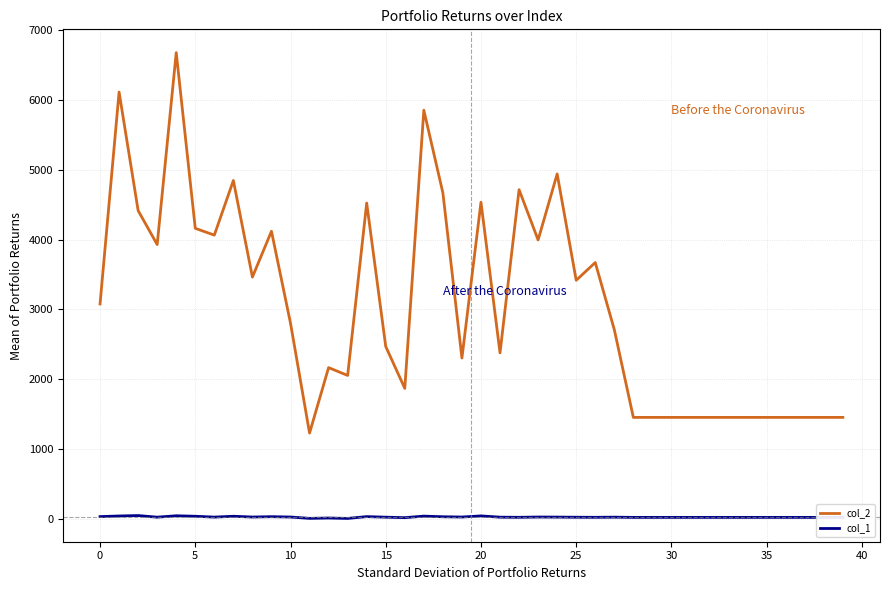

Is this an area chart (filled region under the line)?

No